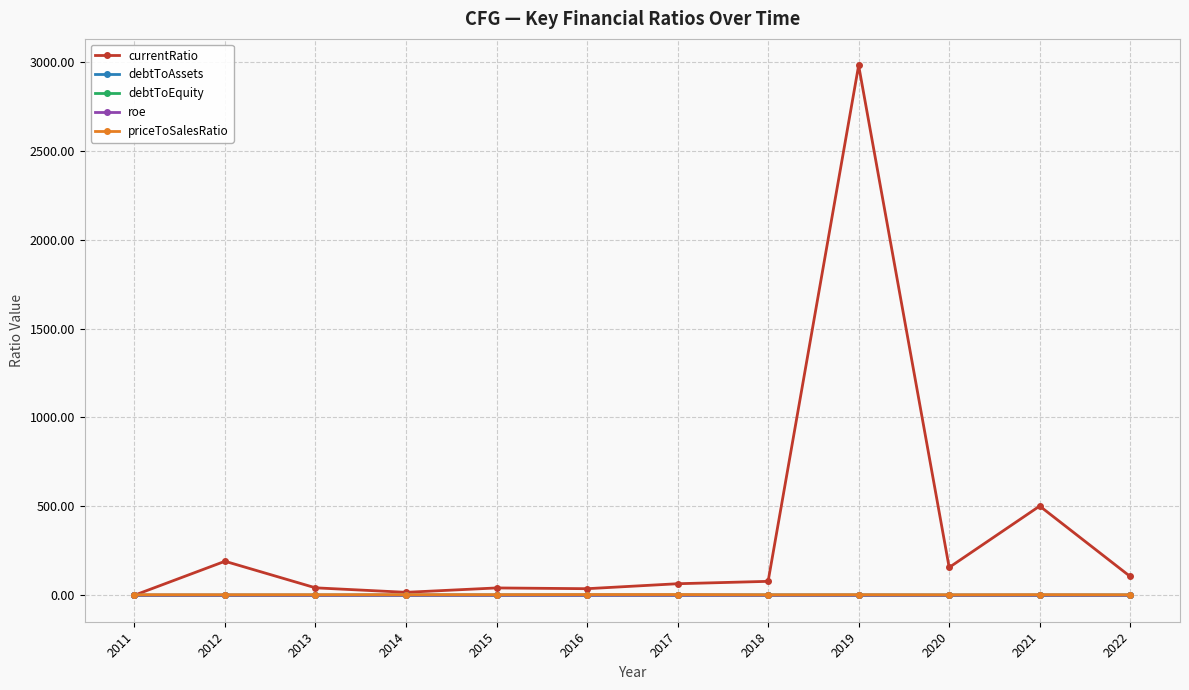

At which category is the sum across all series the highest?

2019